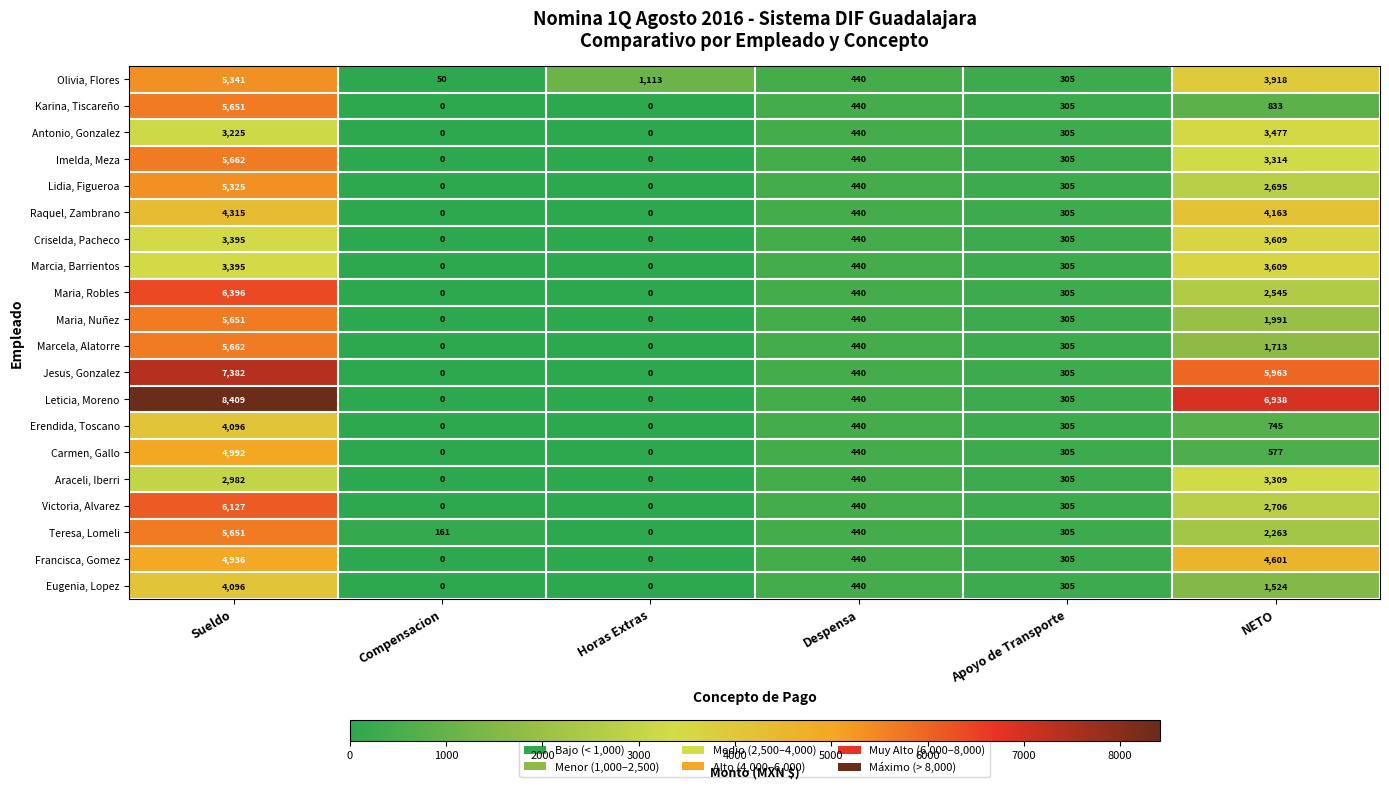

What is the sum of the Karina, Tiscareño values at Horas Extras and Sueldo?

5651